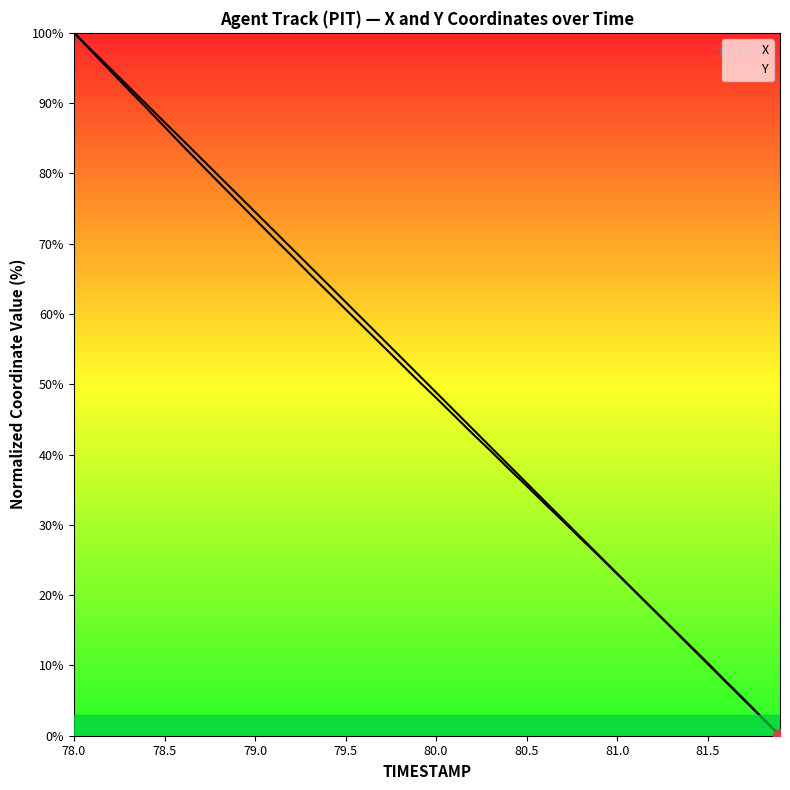

Does the chart have visible grid lines?

No